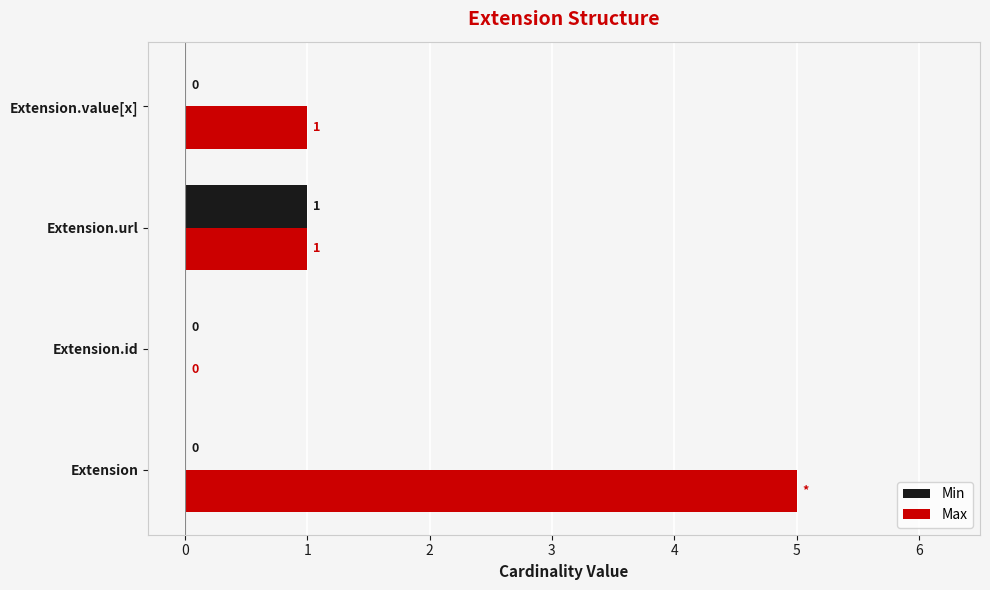

What are all the series names shown in the legend?

Min, Max